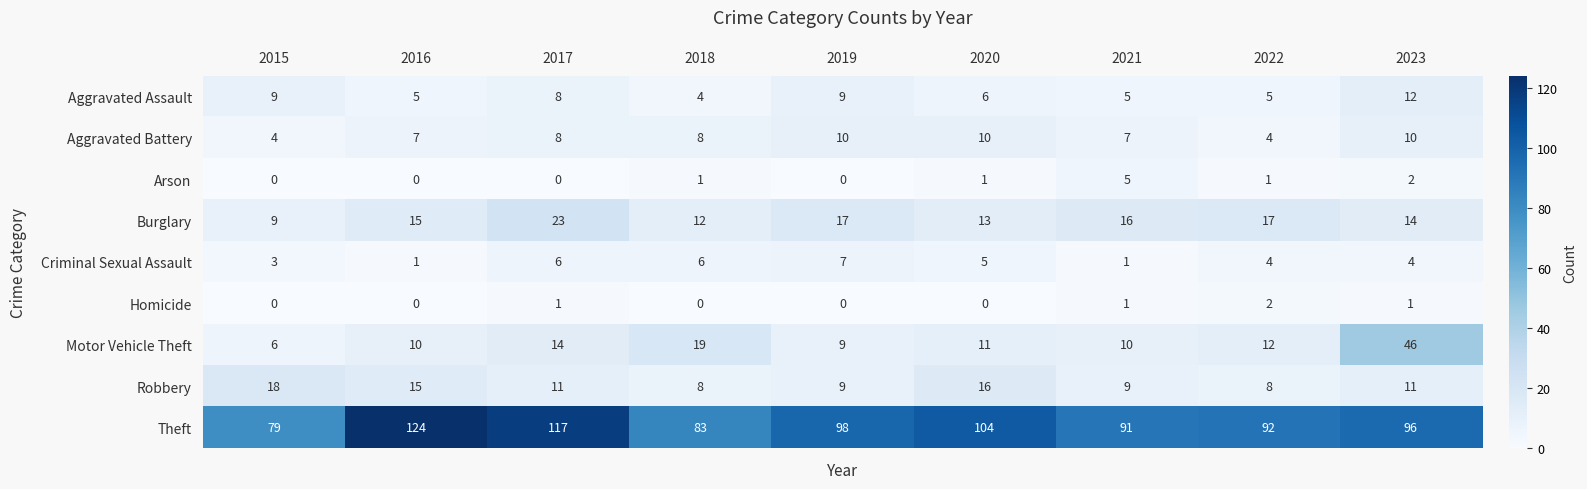

Which series has the widest spread of values?

Theft